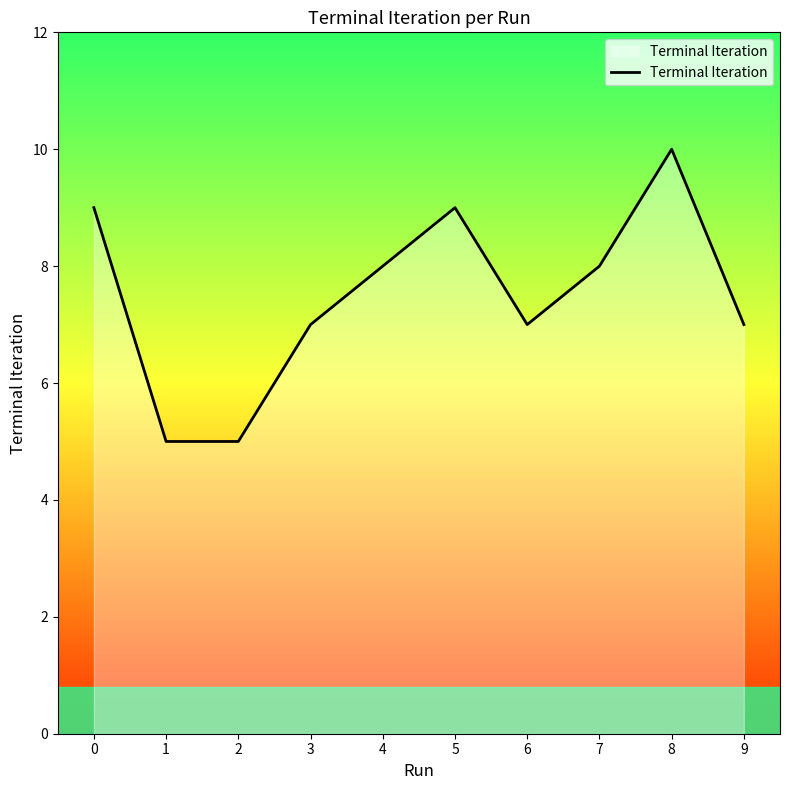

Approximately how many times larger is the value at 4 compared to 7?

1.0